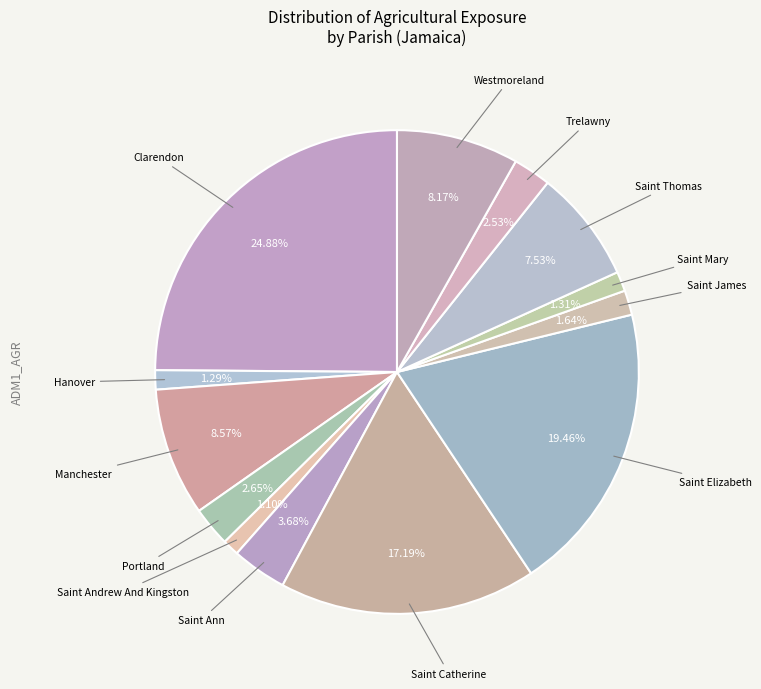

What is the largest slice in the pie chart?

Clarendon